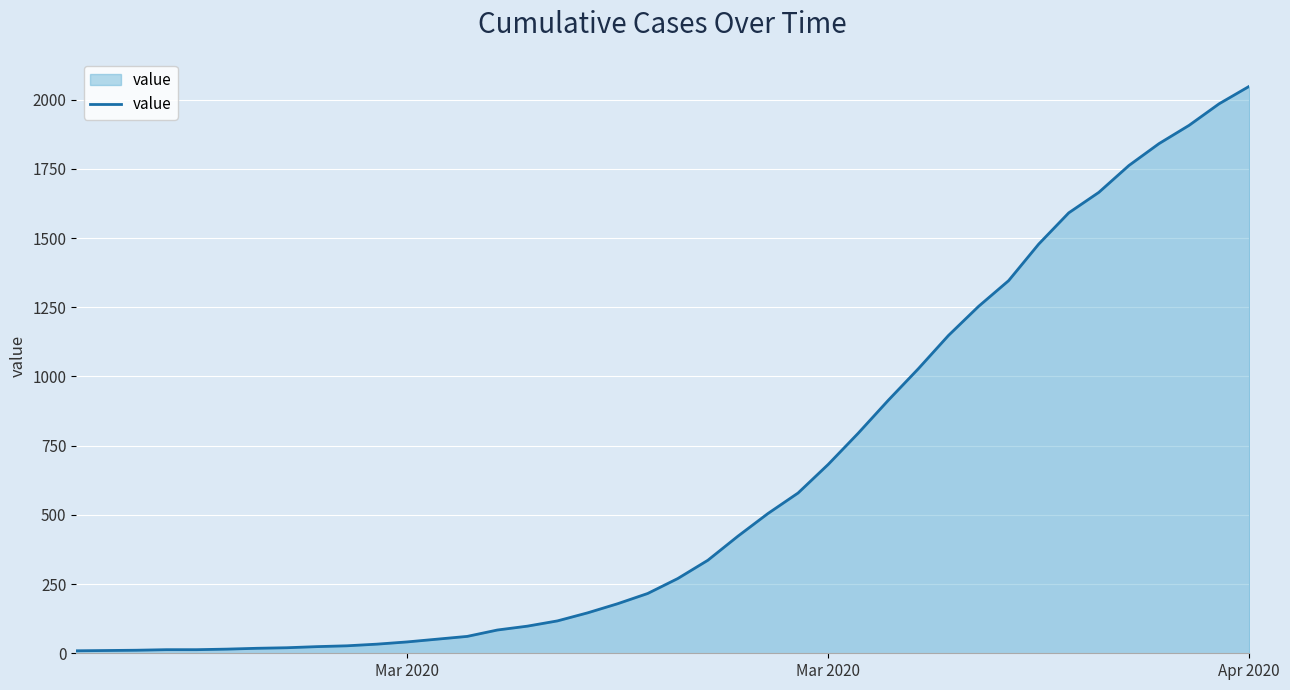

What is the maximum value shown in the chart?

2048